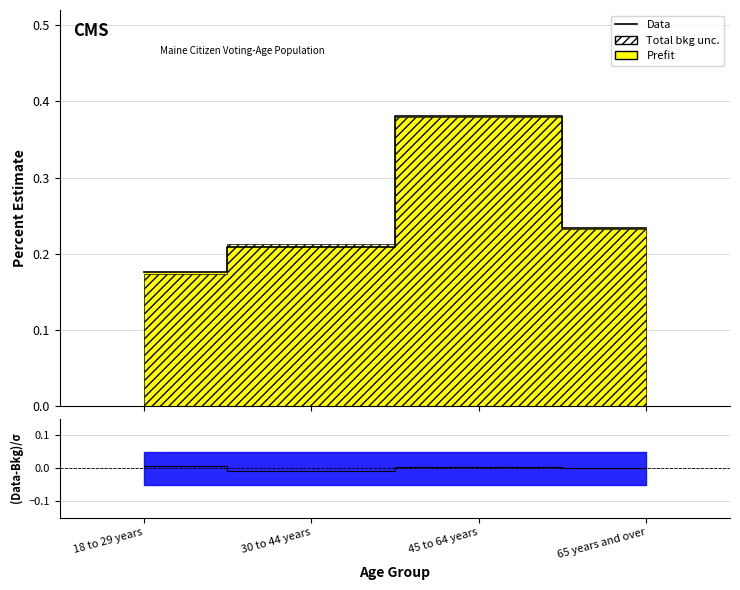

True or false: the data shows 0.7 at 45 to 64 years.

False